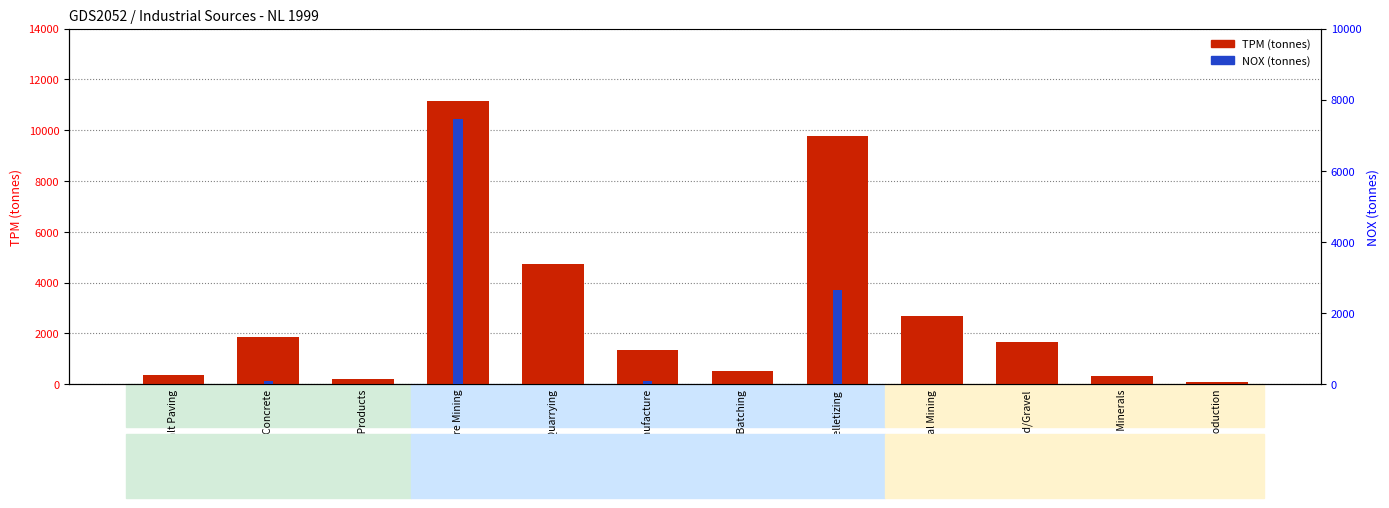

At which category is the sum across all series the highest?

Iron Ore Mining